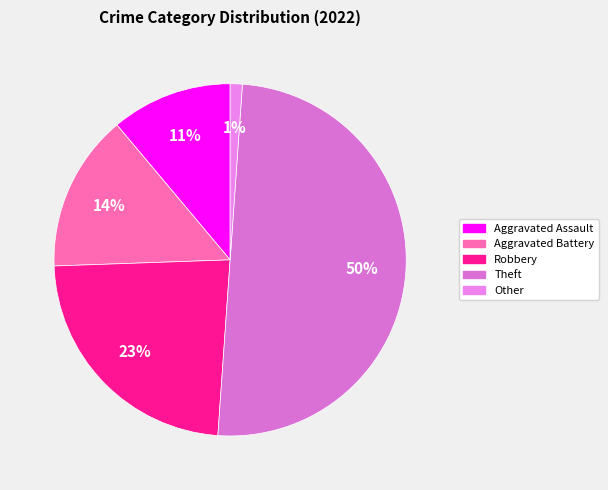

Count the number of slices in the pie.

5